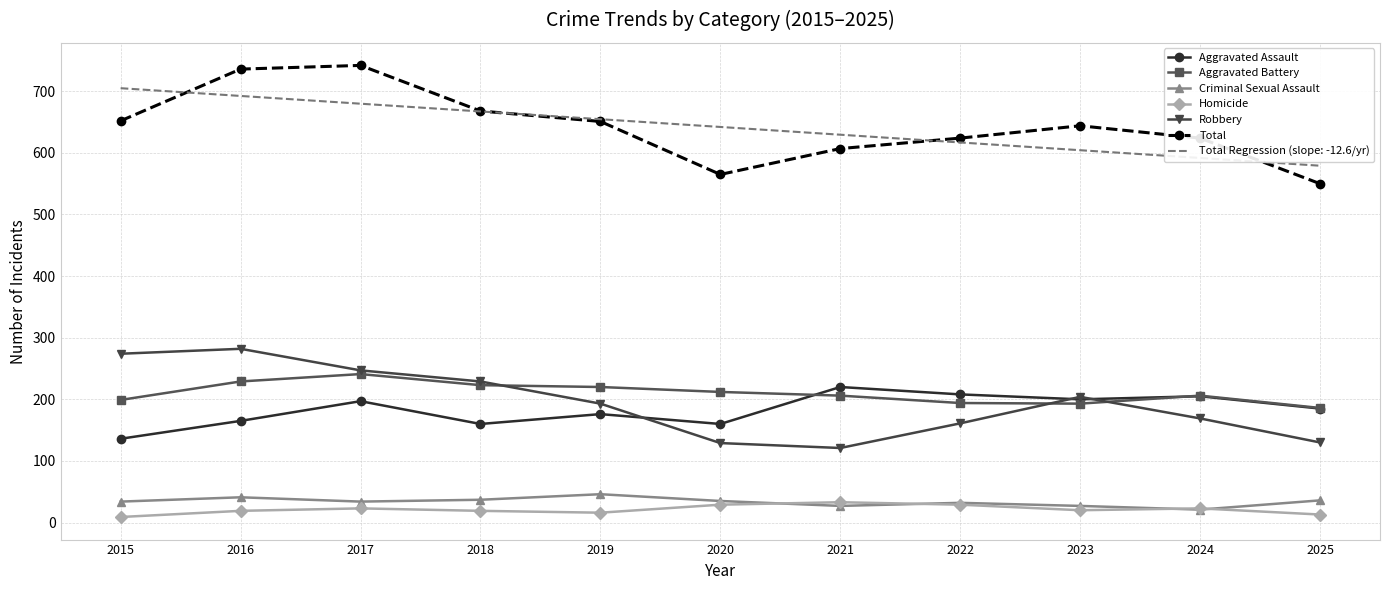

What is the sum of the Robbery values at 2020 and 2017?

376.0